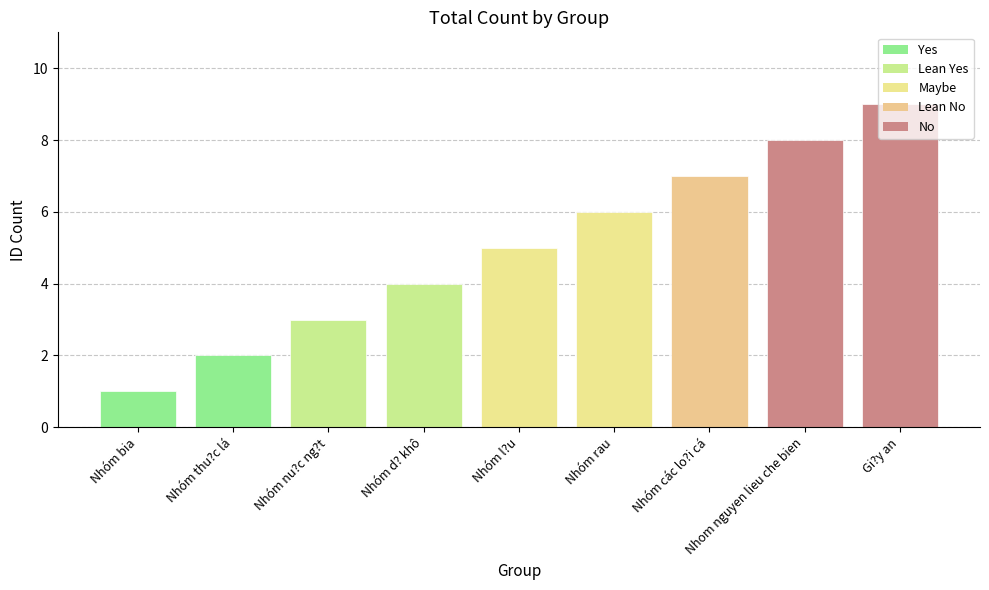

The value at Gi?y an is 9. True or false?

True